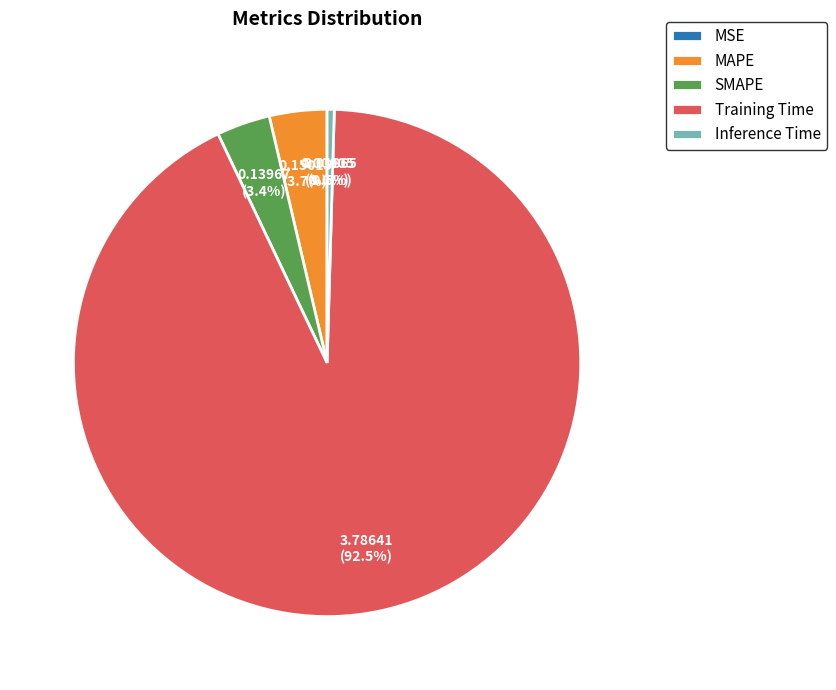

Which category has the biggest portion of the pie?

Training Time